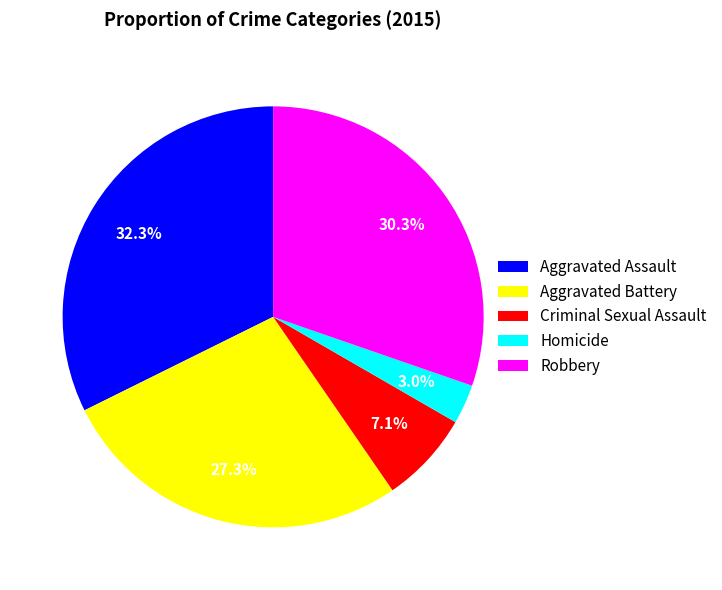

Rank the categories by value from highest to lowest.

Aggravated Assault, Robbery, Aggravated Battery, Criminal Sexual Assault, Homicide